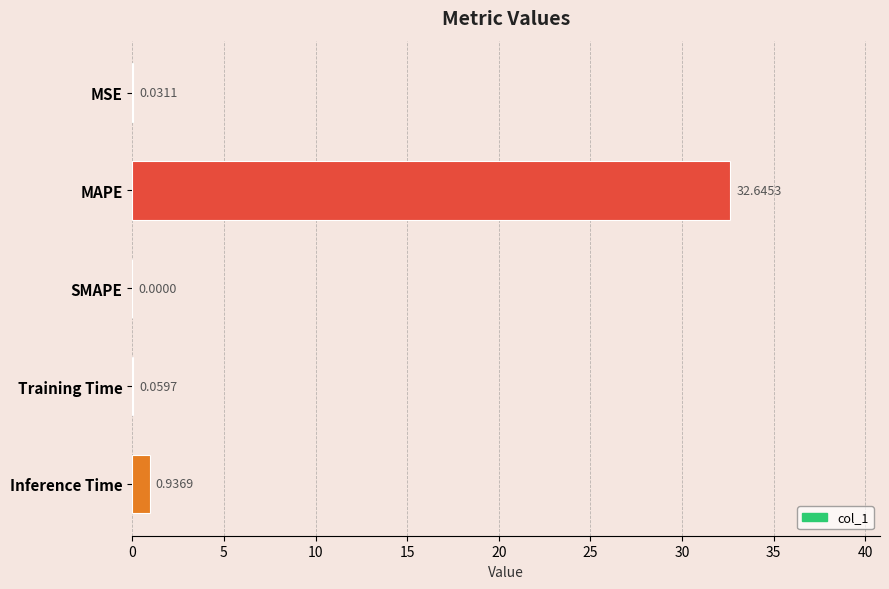

Where is the data nearest to the value 16?

Inference Time